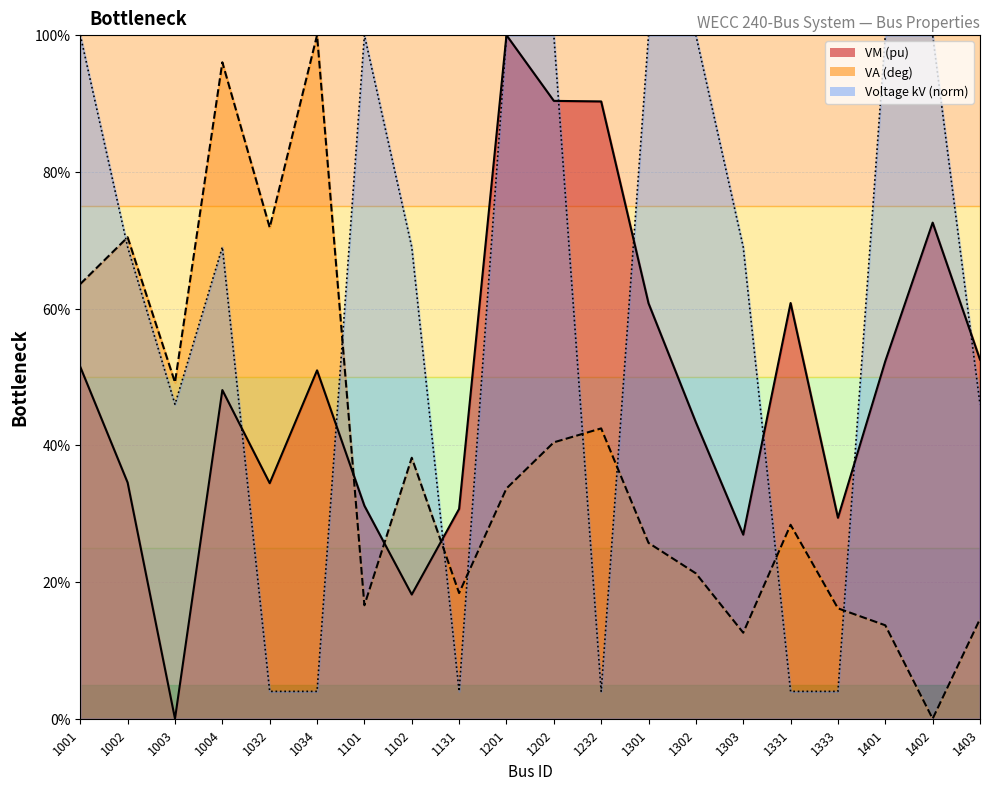

Is it true that VA (deg) equals 1.0 at 1004?

True